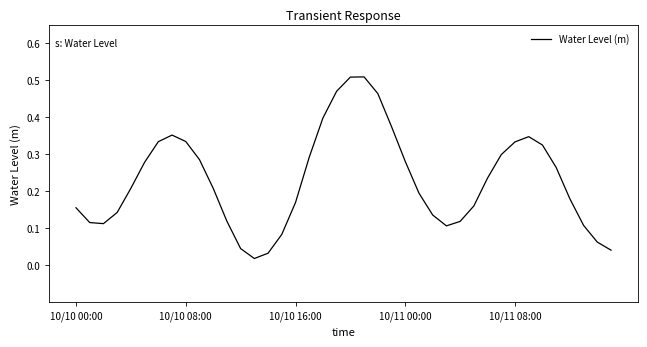

How many lines are shown in the chart?

1